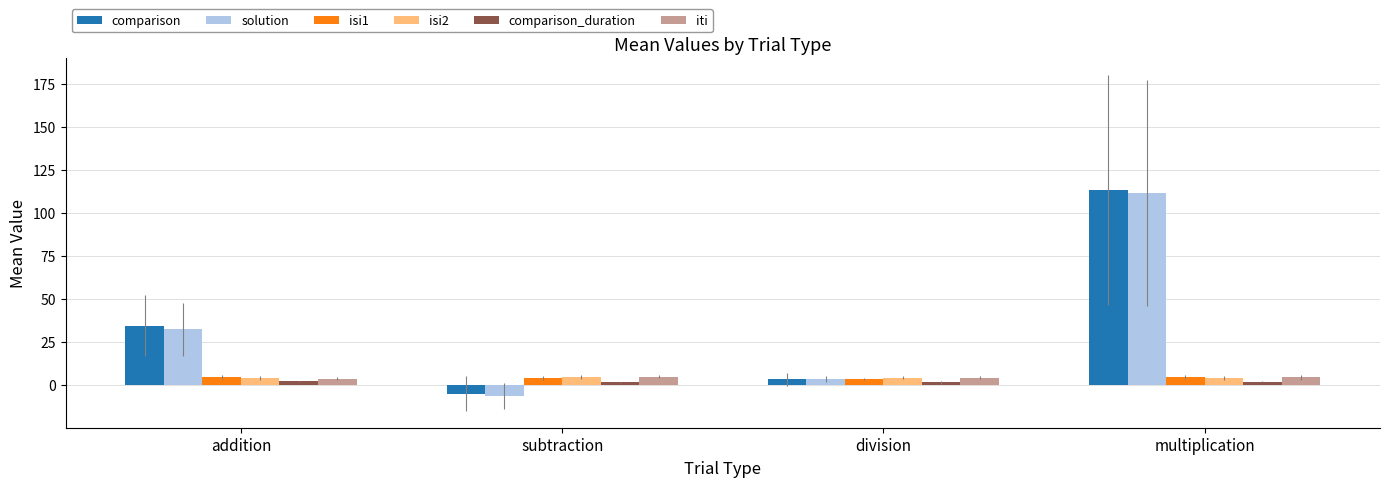

What is the sum of all isi2 values?

17.8